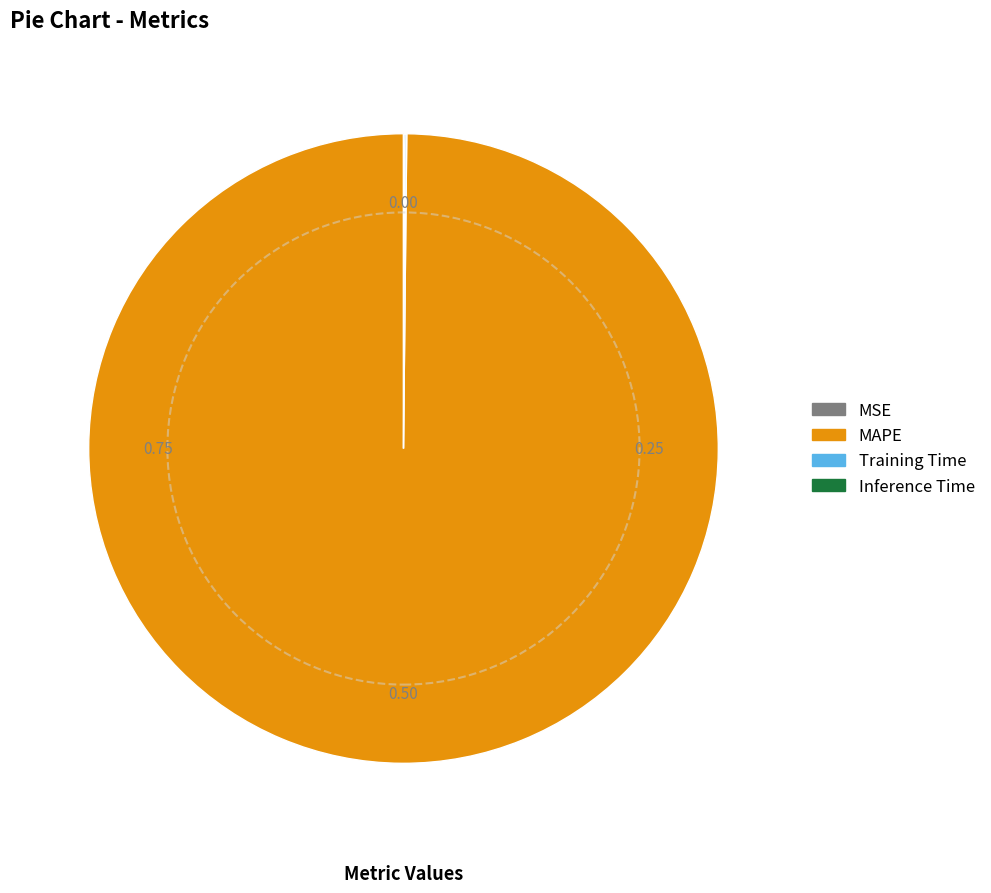

Which category accounts for the majority?

MAPE